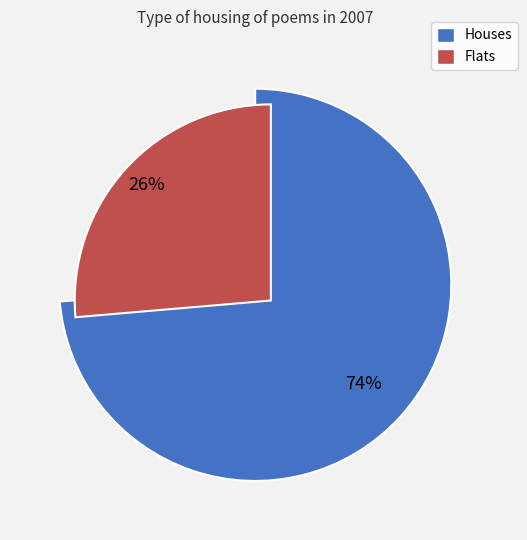

To the nearest percent, what is the average slice percentage?

50%